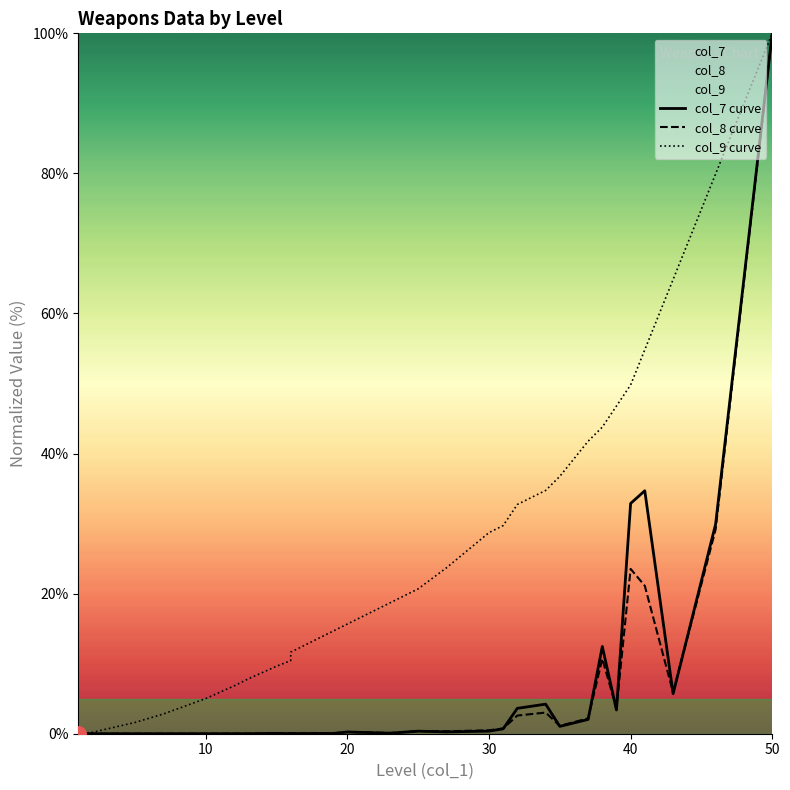

Which series has the widest spread of Y values?

col_7 curve